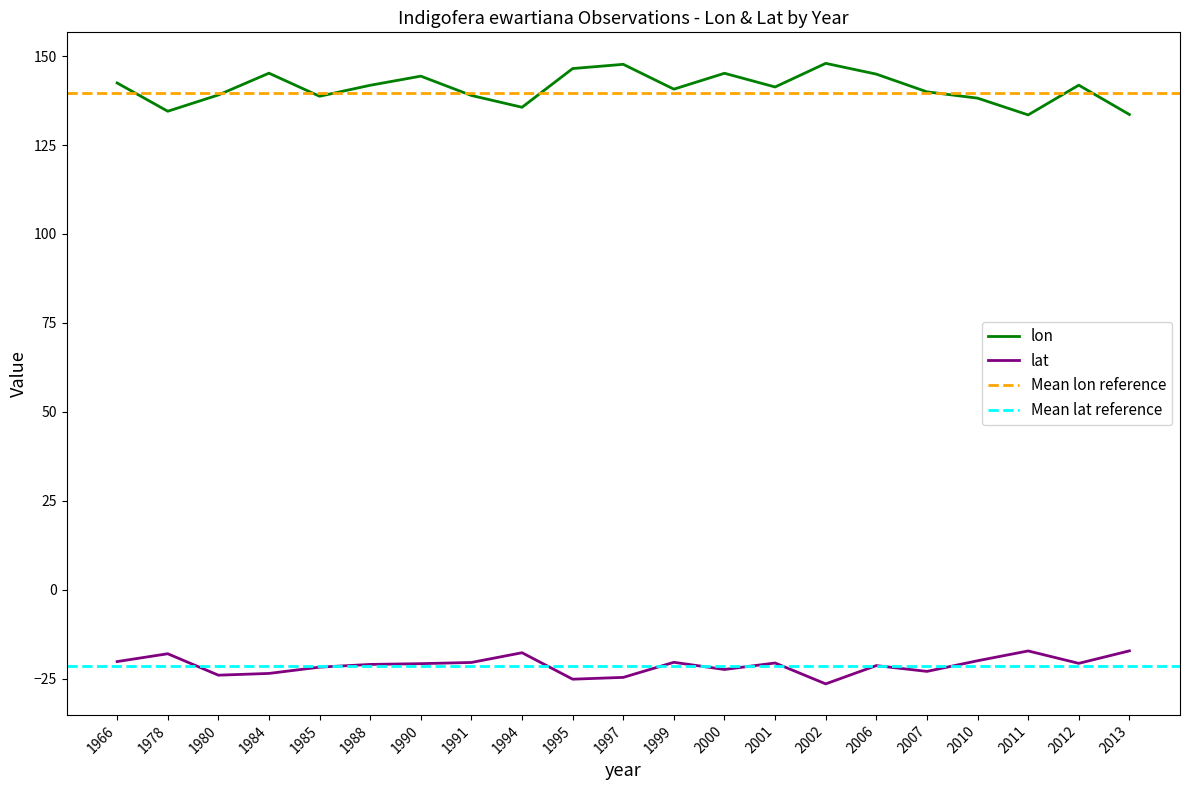

True or false: lon and lat cross at least once.

False